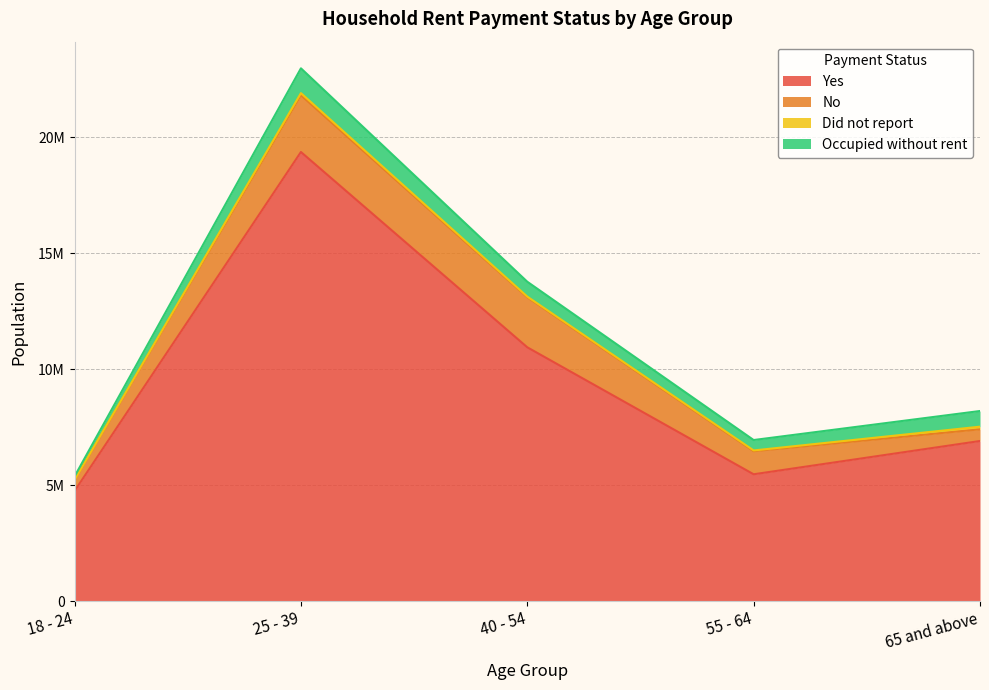

What is the value of the No point at the 4th from the left?

993730